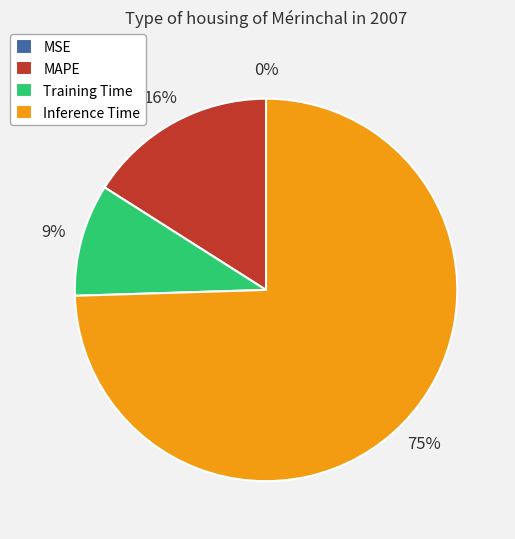

Which slice is the largest?

Inference Time